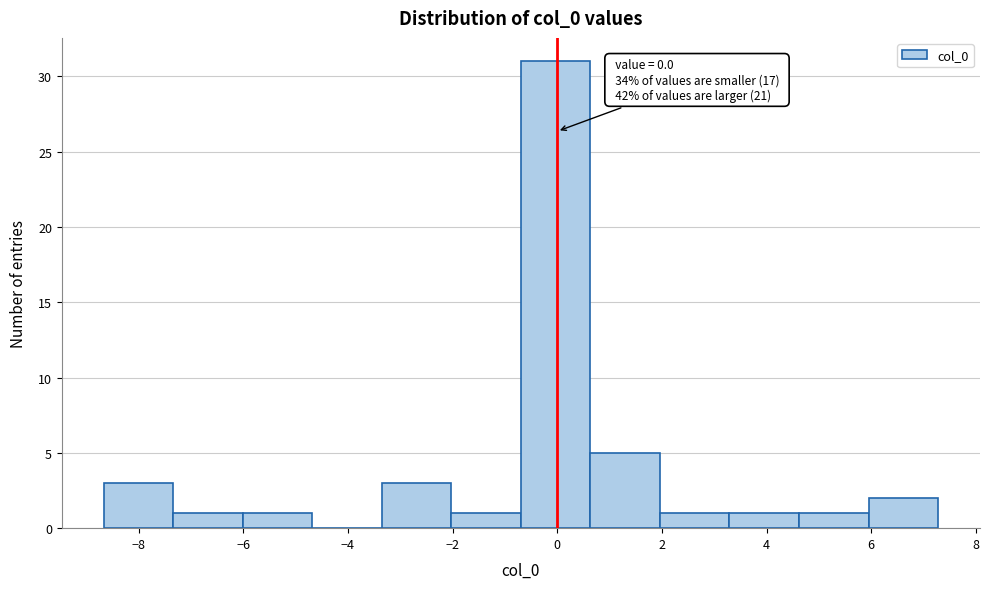

Over which range of the x-axis is the bar tallest?

-0.6 to 0.6